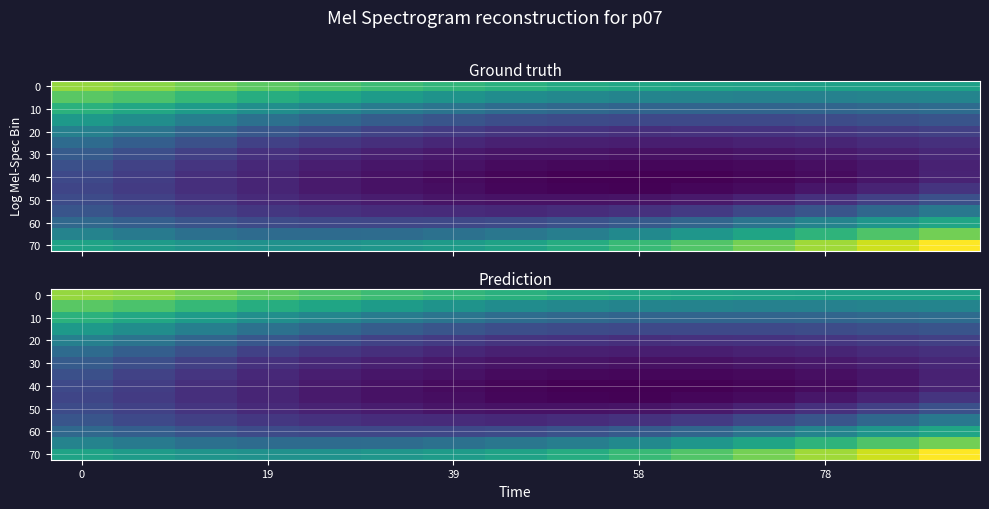

At how many categories does at least one series exceed 0?

15